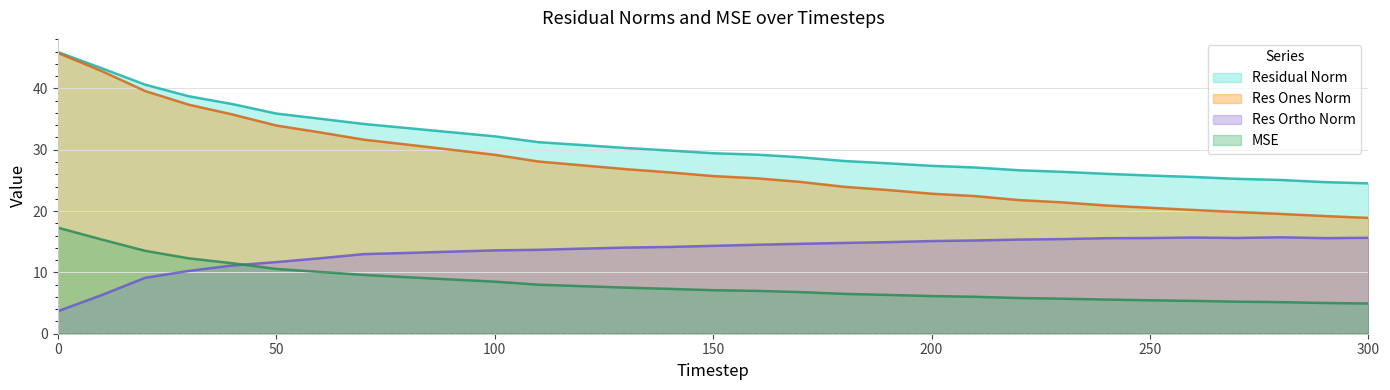

What is the spread (max minus min) of values at 120?

23.0